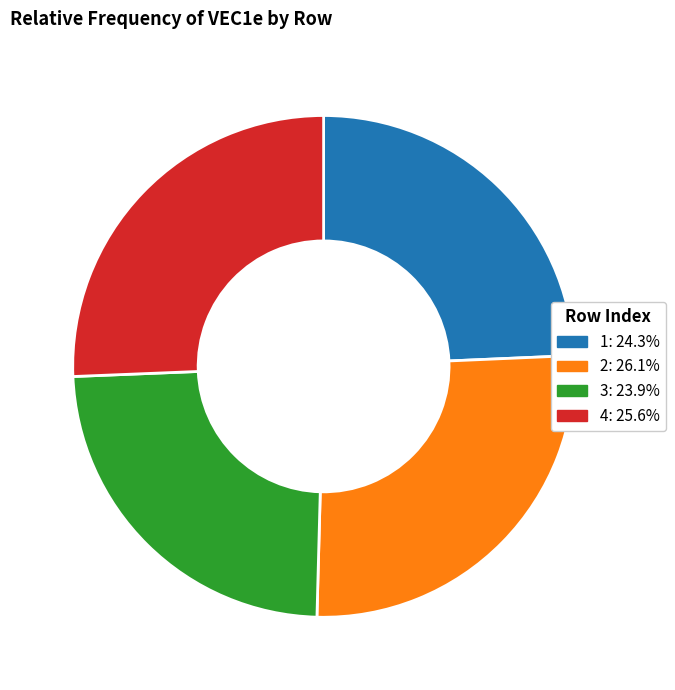

Combined, do 3: 23.9% and 1: 24.3% account for over 50%?

No